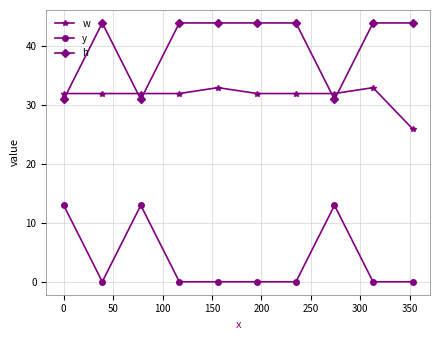

Count the w values in the range 32 to 33.

9